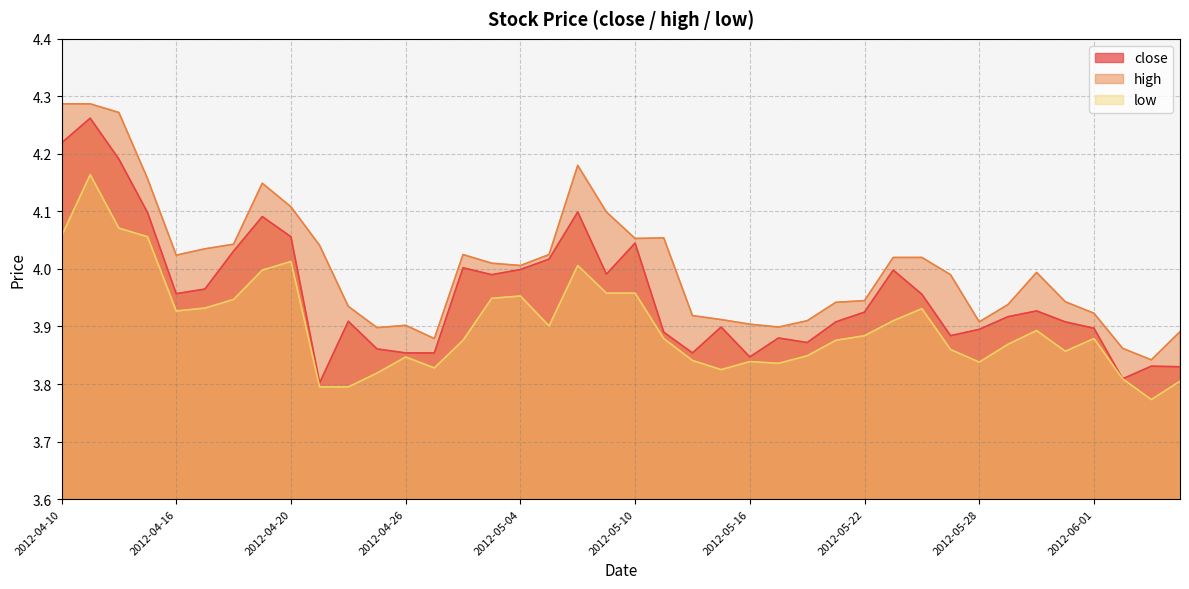

What is the spread (max minus min) of values at 2012-05-15?

0.1